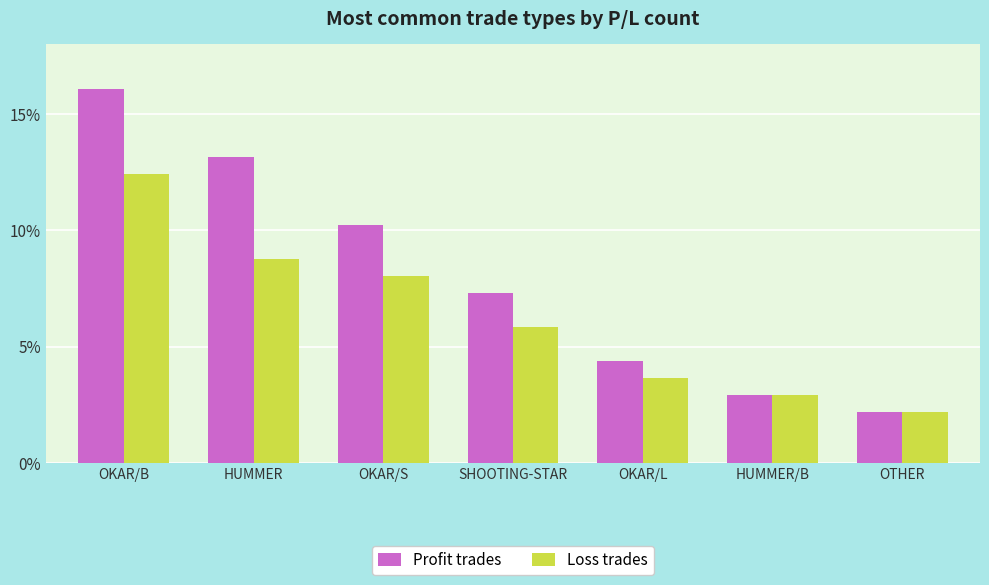

Which series has the largest range (max minus min)?

Profit trades